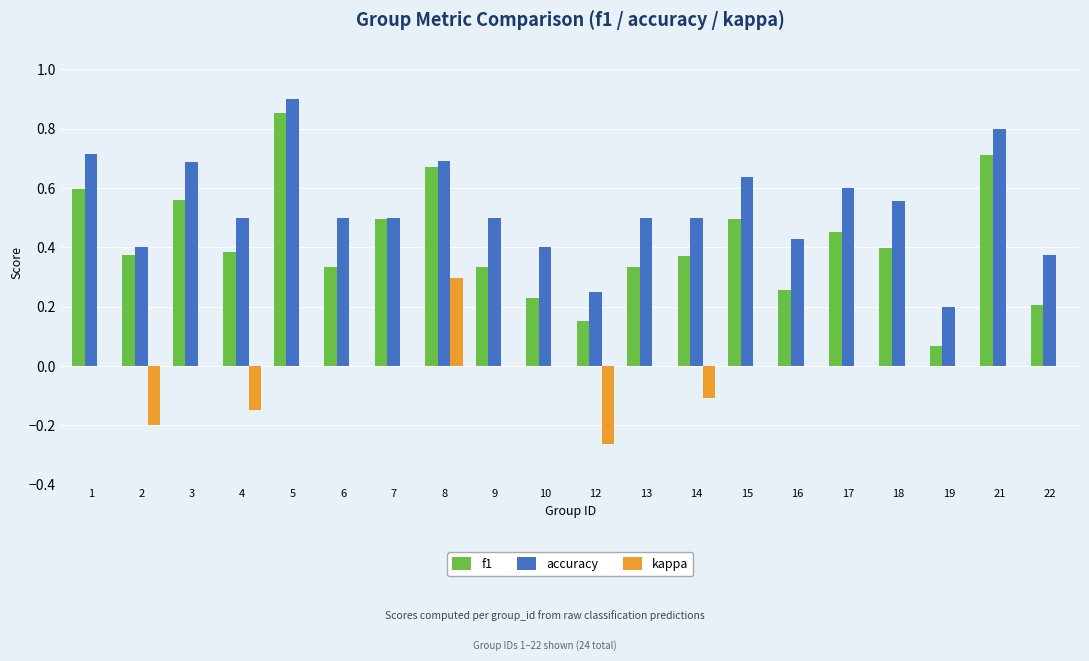

What is the total value across all series at 15?

1.1